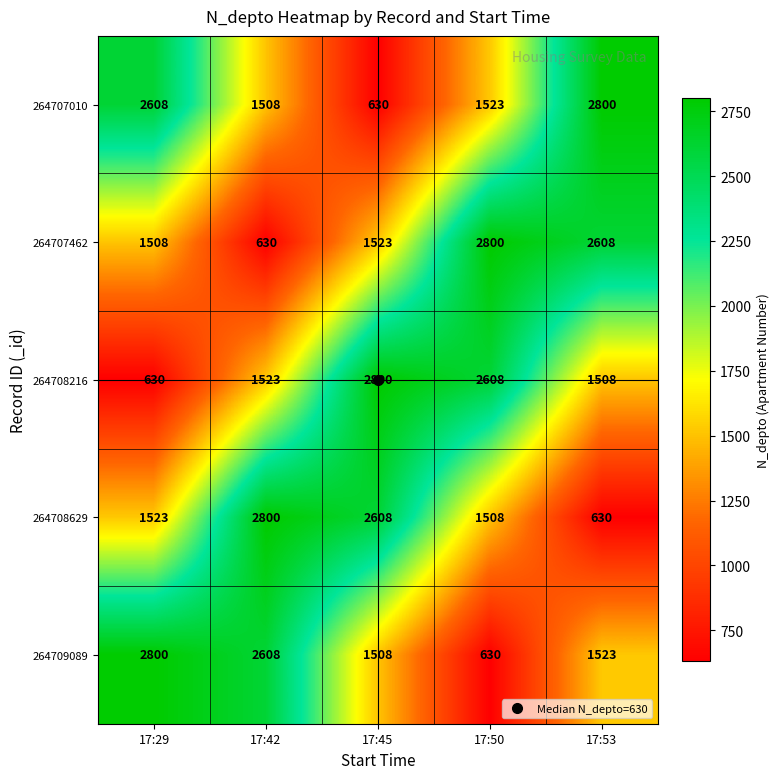

What is the difference between the highest and lowest values at 17:42?

2170